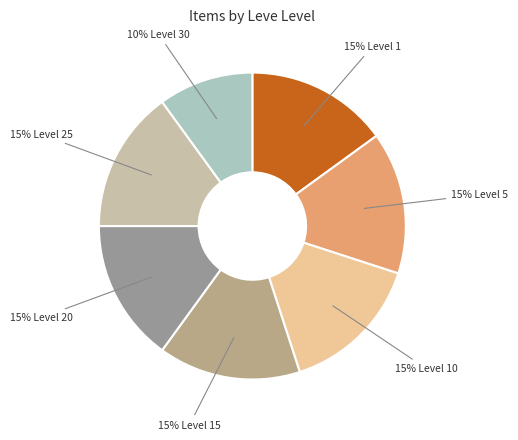

How many segments does this pie chart have?

7